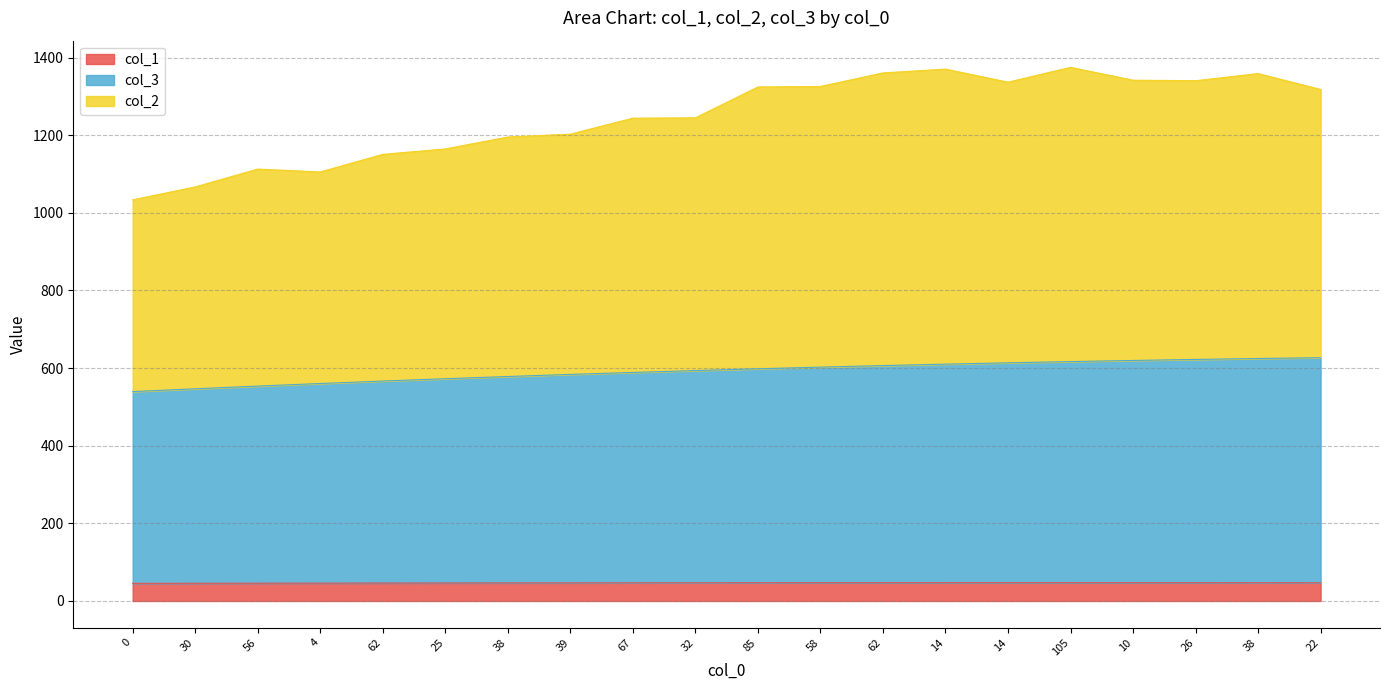

Which series has the largest total across all categories?

col_2